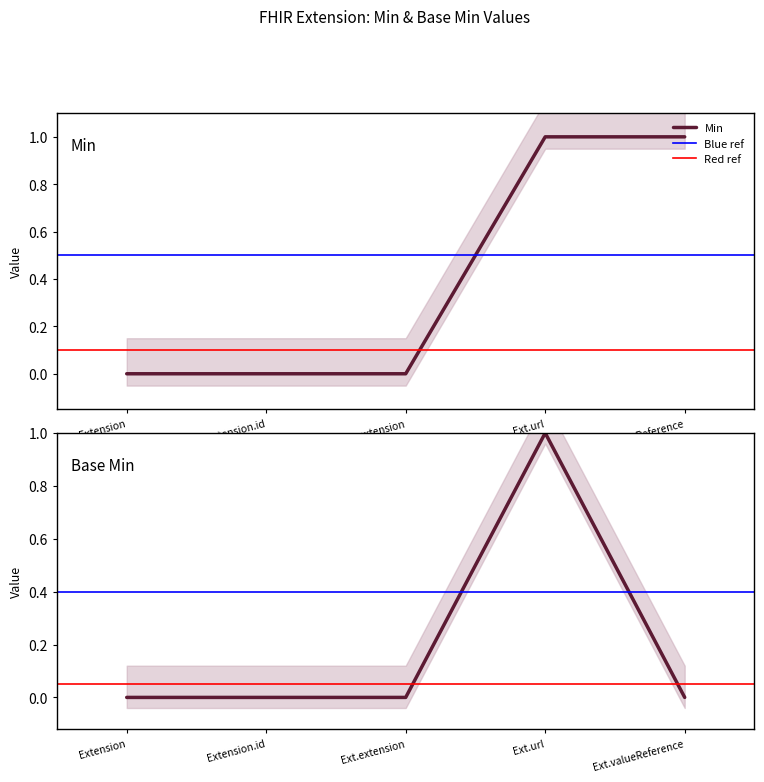

True or false: Min has a value of -1 at Extension.id.

False